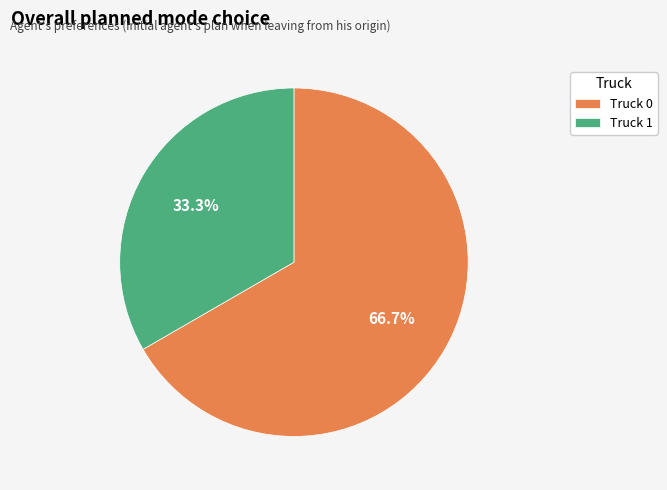

True or false: Truck 0 accounts for 67% of the total.

True